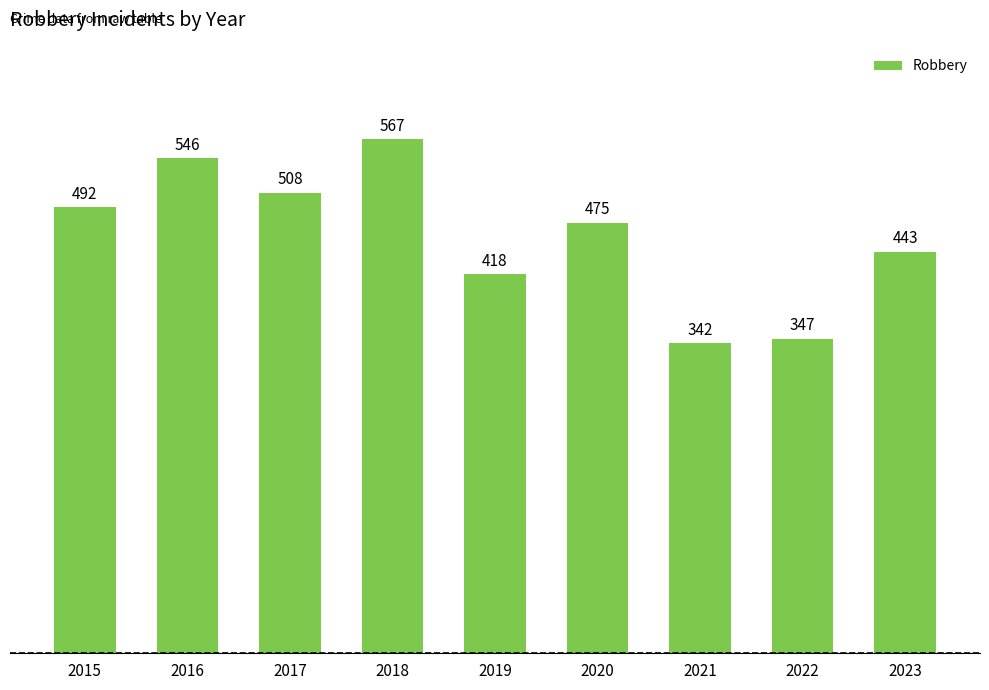

What is the value of the 2nd bar from the left?

546